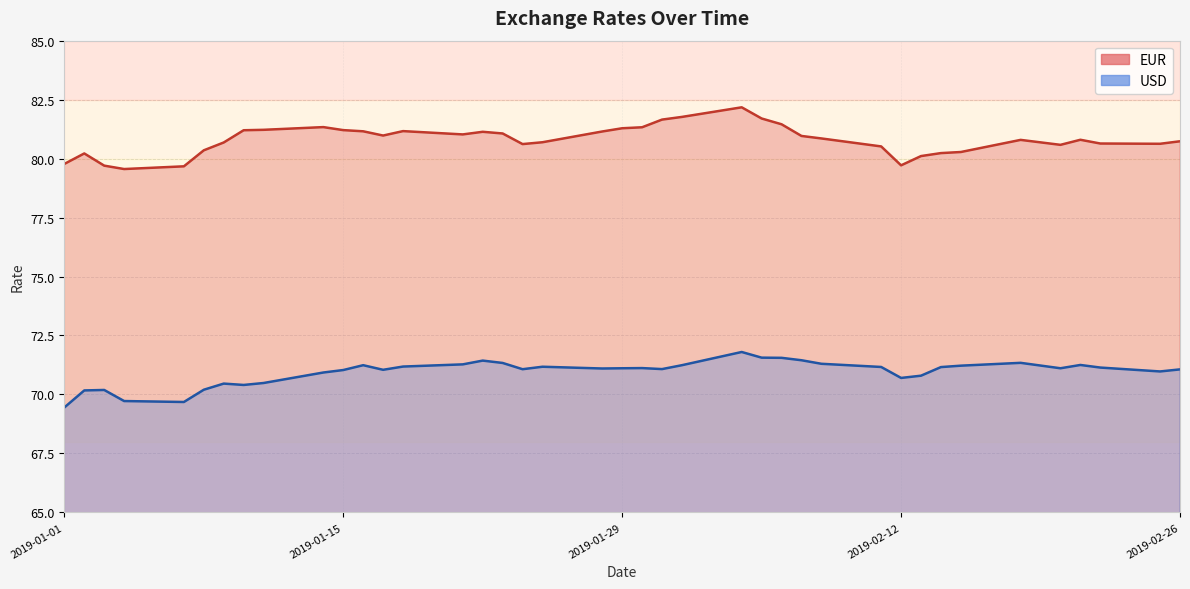

Which series has the widest spread of values?

EUR